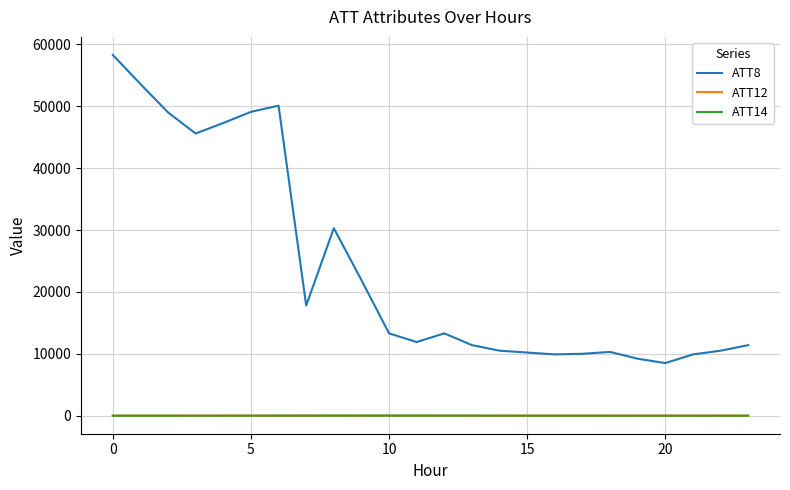

Which series has the widest spread of values?

ATT8